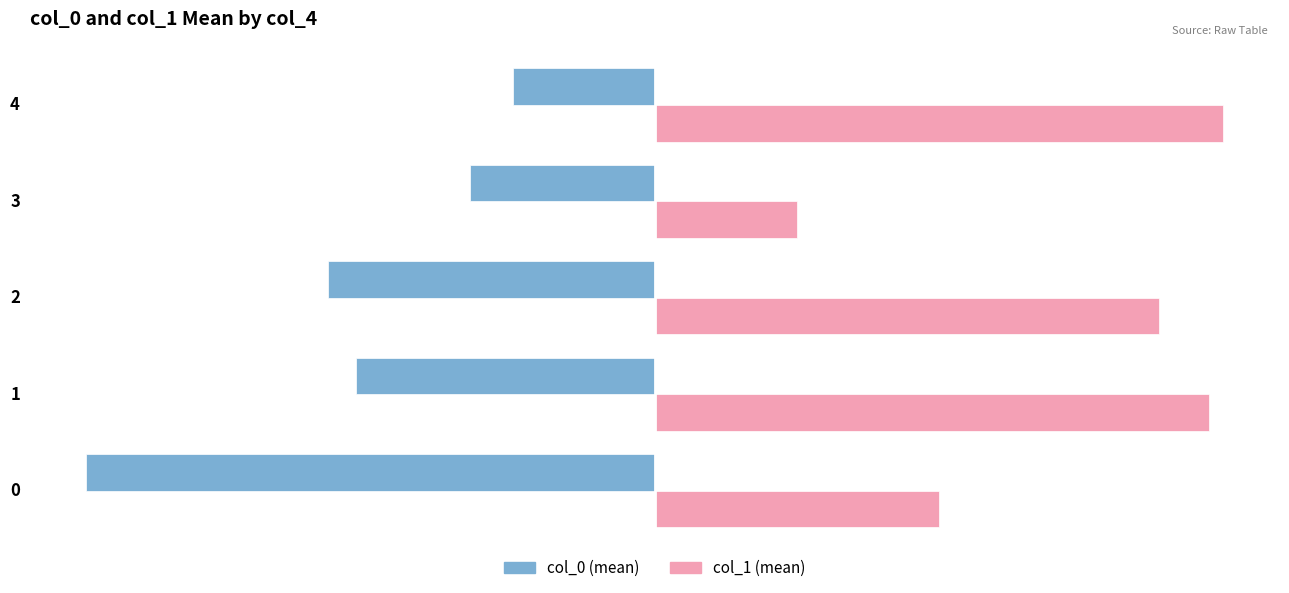

What are all the series names shown in the legend?

col_0 (mean), col_1 (mean)